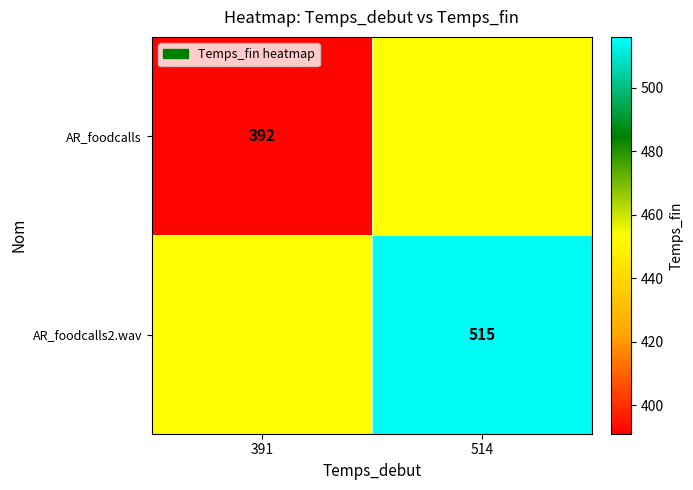

Is it true that AR_foodcalls equals 114.4 at 391?

False